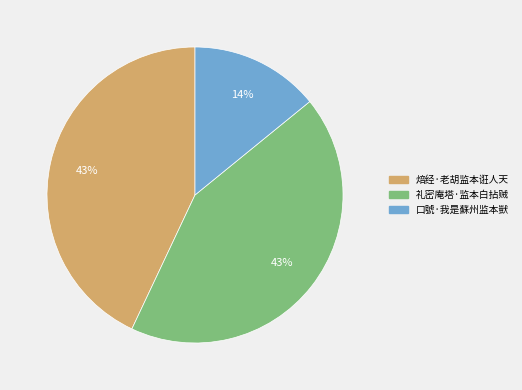

What is the smallest slice in the pie chart?

口號·我是蘇州监本獃